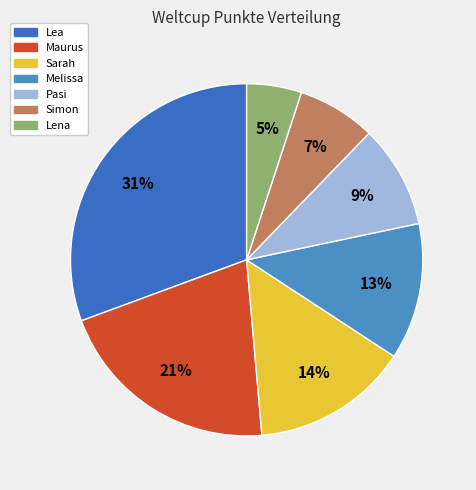

The Sarah slice represents 27% of the pie. True or false?

False